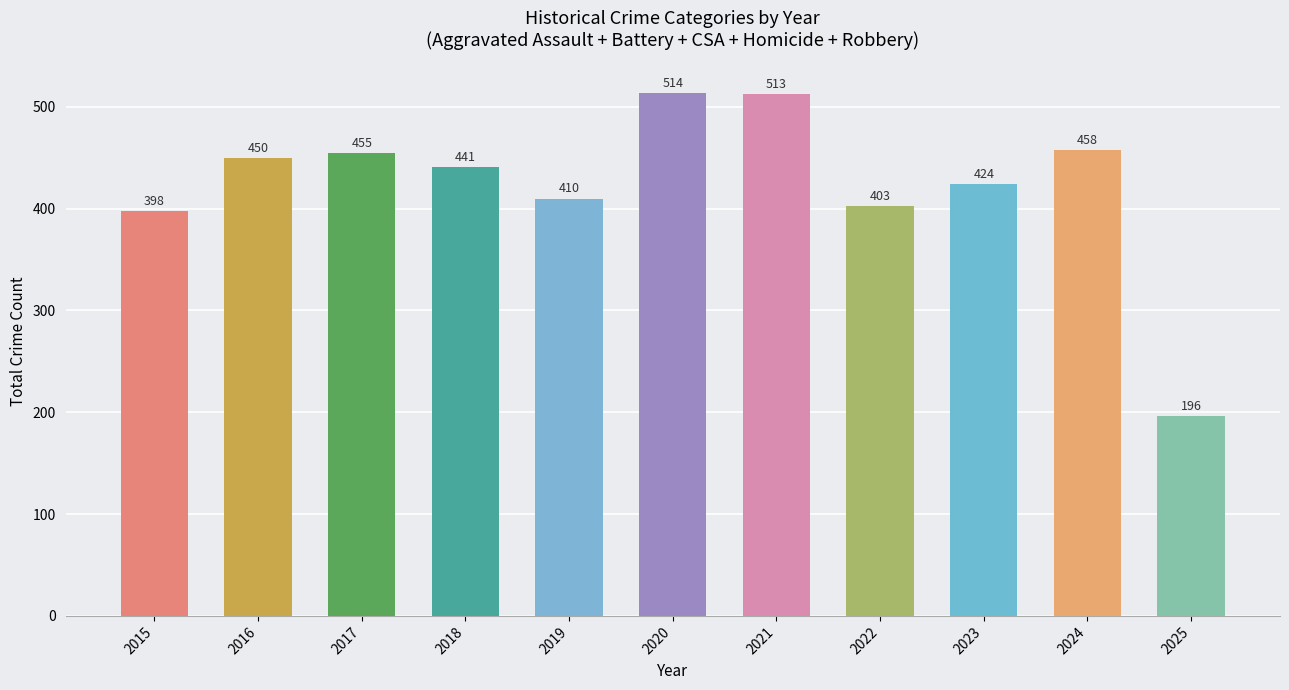

Is it true that Aggravated Assault equals 157 at 2021?

True